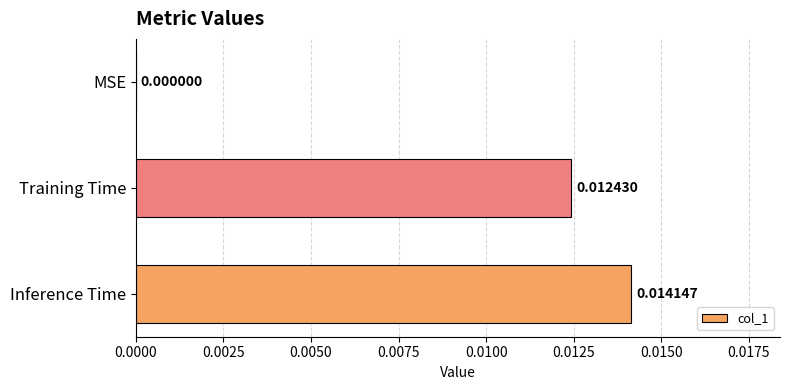

Which label corresponds to the largest value in the chart?

Inference Time